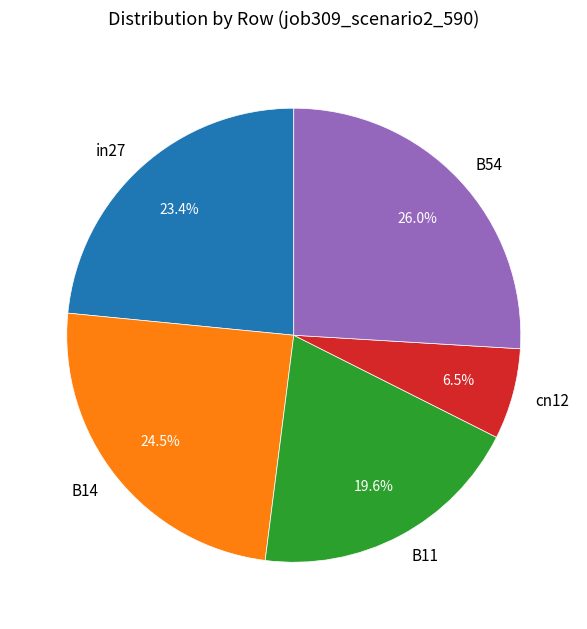

Is it true that B11 is 20% of the pie?

True